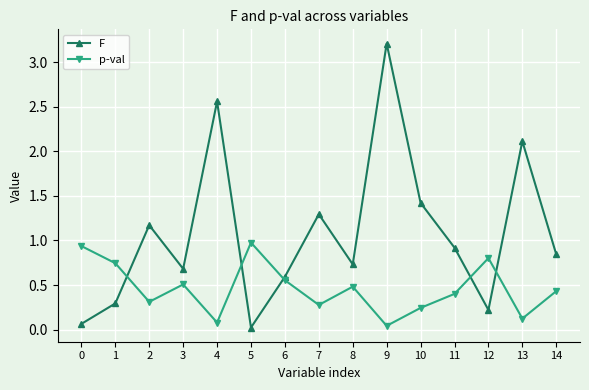

The p-val series shows 0.6 at 14. True or false?

False